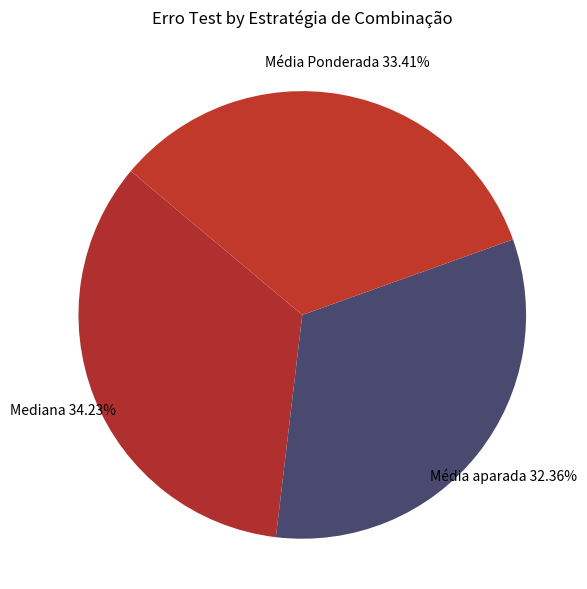

Rank the categories by value from highest to lowest.

Mediana, Média Ponderada, Média aparada